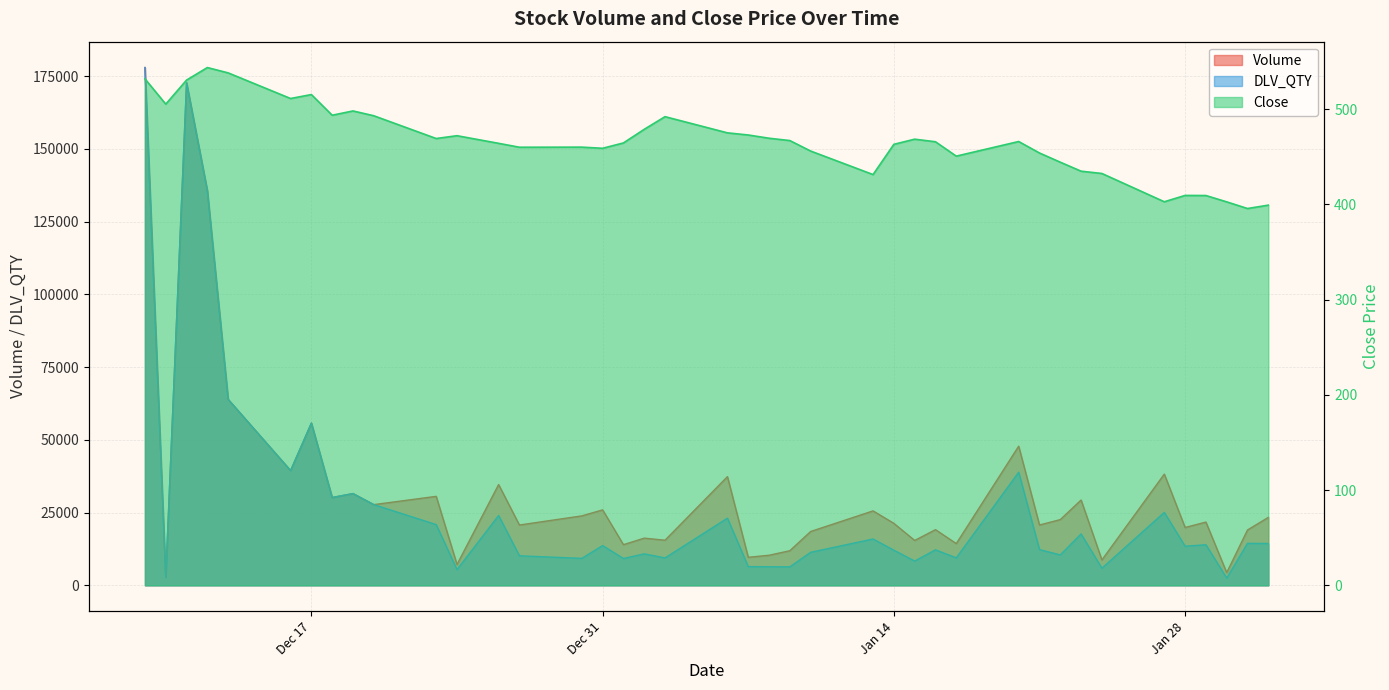

Which series has the largest total across all categories?

Volume